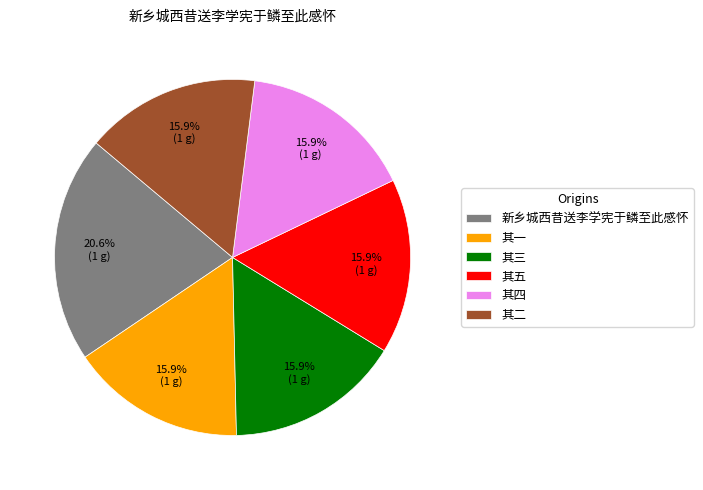

Which slice is the largest?

新乡城西昔送李学宪于鳞至此感怀